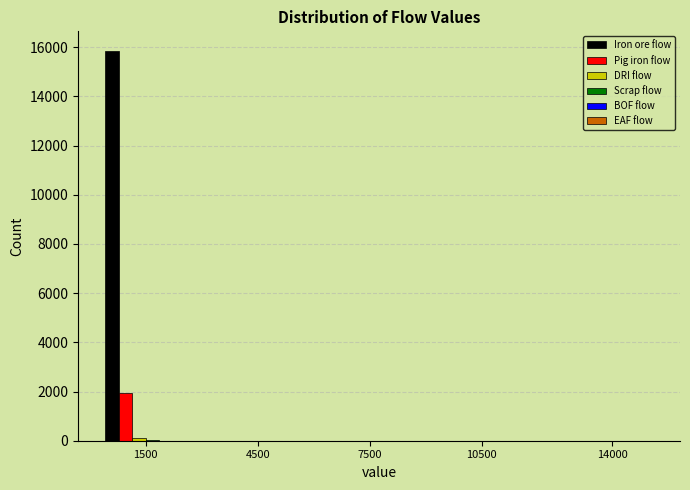

What is the sum of all Pig iron flow values?

1924.0